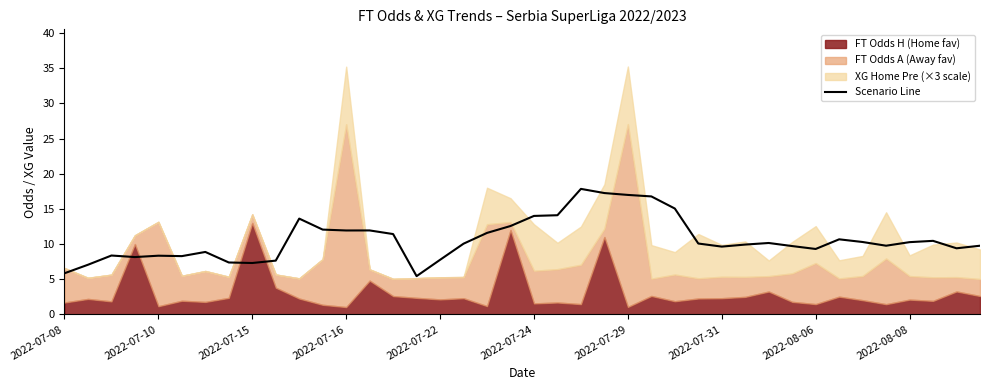

The value at 2022-07-16 is 13.1. True or false?

False